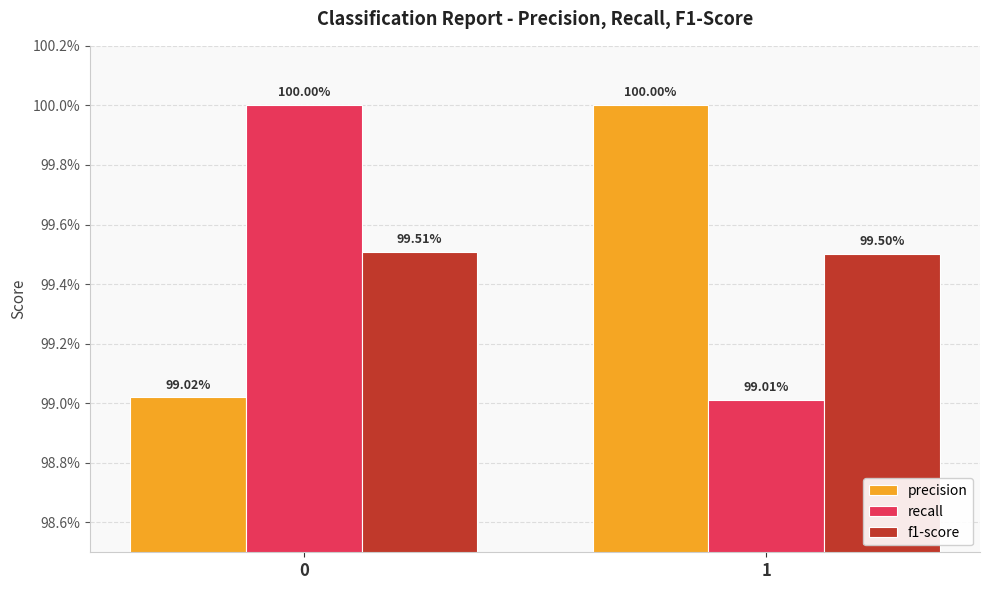

At which label does recall reach its minimum?

1